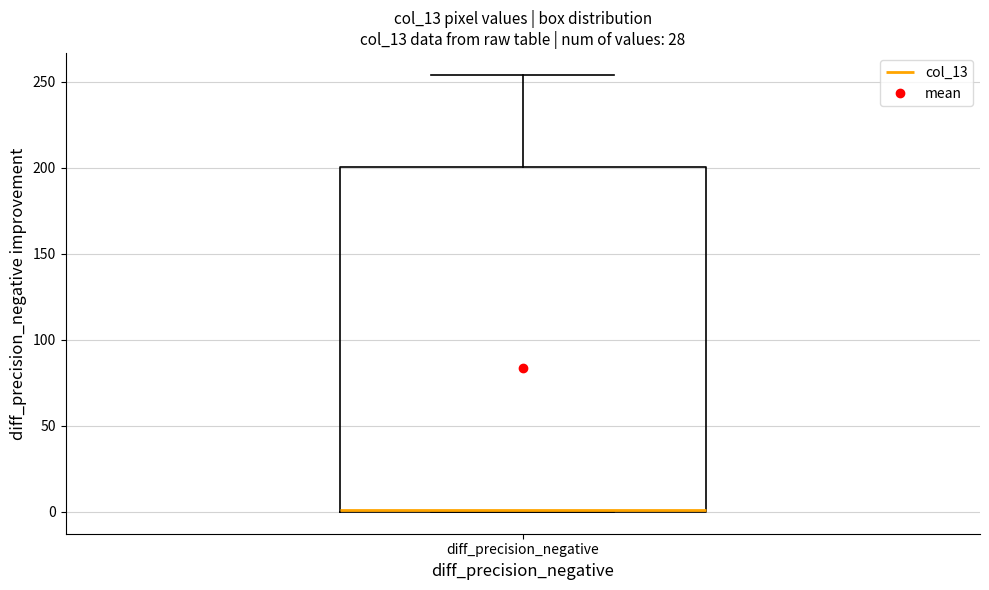

Transcribe this box plot: give where the median line is, the range the box spans, and where the two whiskers end, as read against the y-axis. The values are not printed on the chart, so give them approximately, as read against the axis.

median 0 (drawn on the box's lower edge), box 0 to 200, whiskers 0 to 255